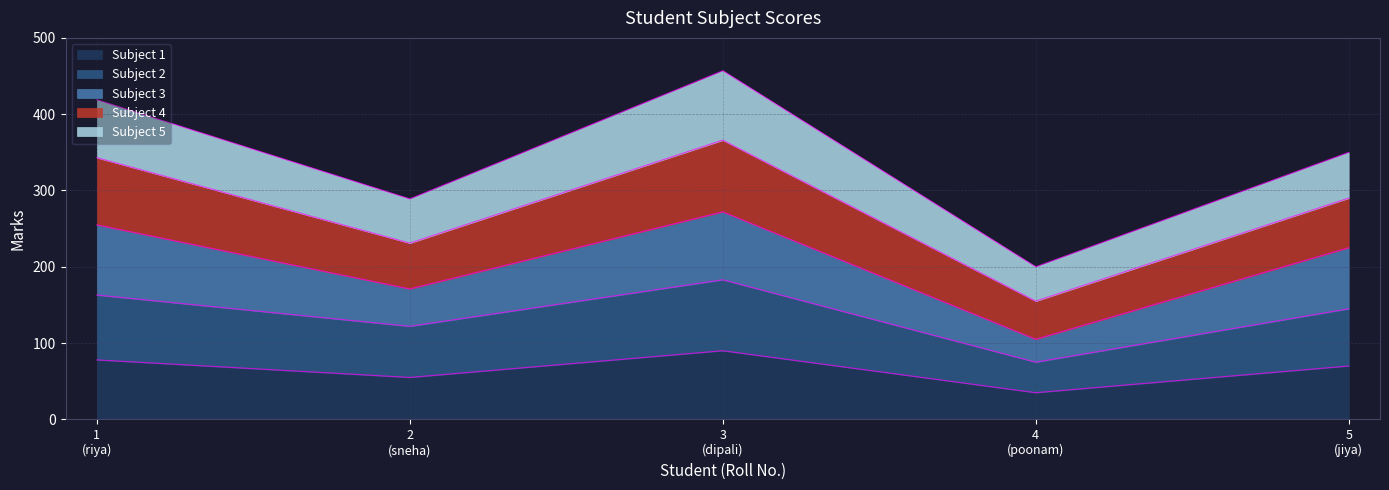

Count the Subject 3 values in the range 171 to 255.

3